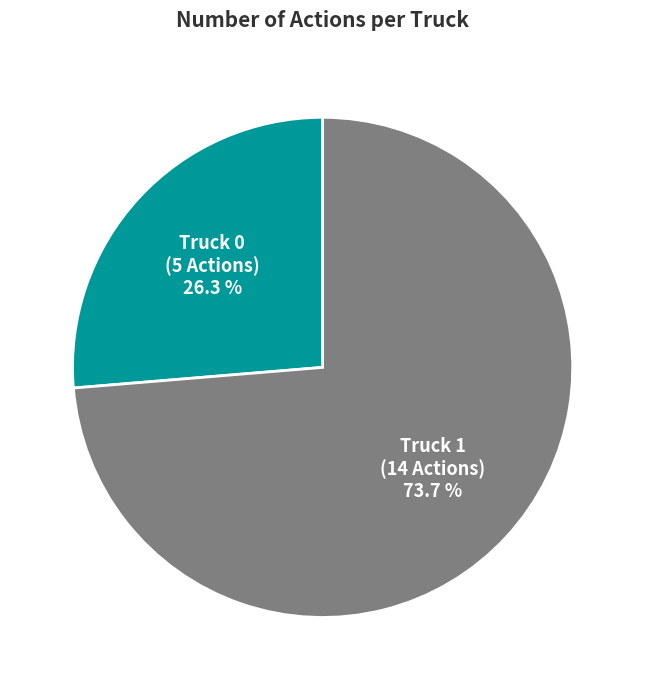

True or false: Truck 0 accounts for 18% of the total.

False